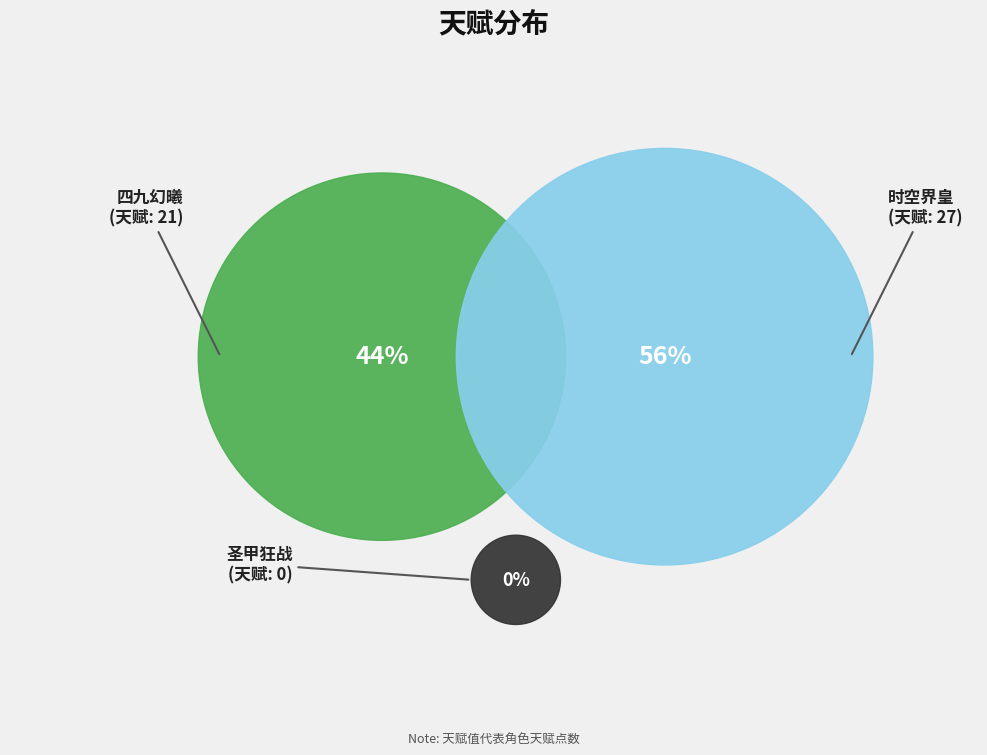

Is there a majority slice in this chart?

Yes